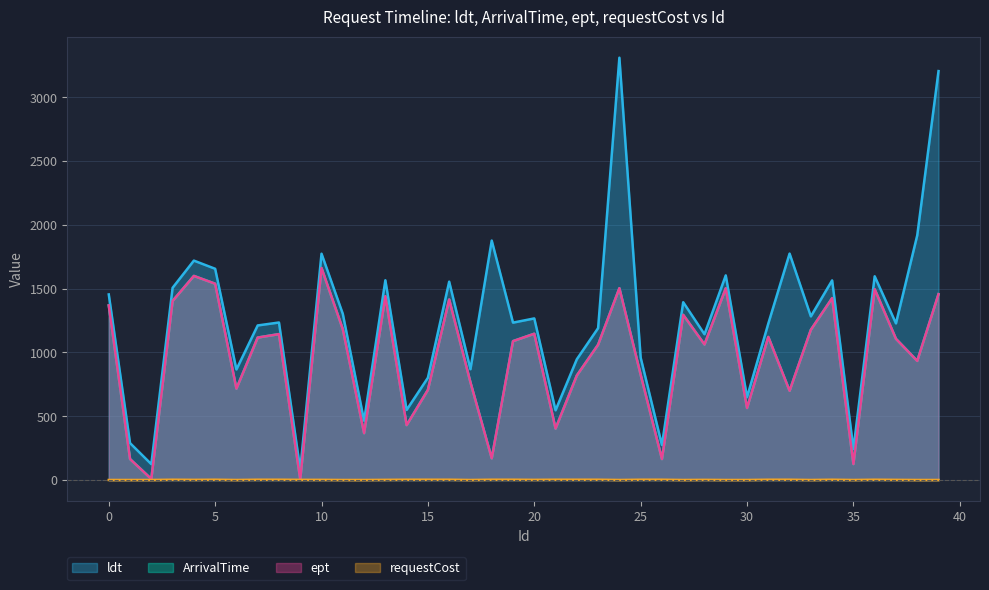

Which series changed the most between 2 and 20?

ldt